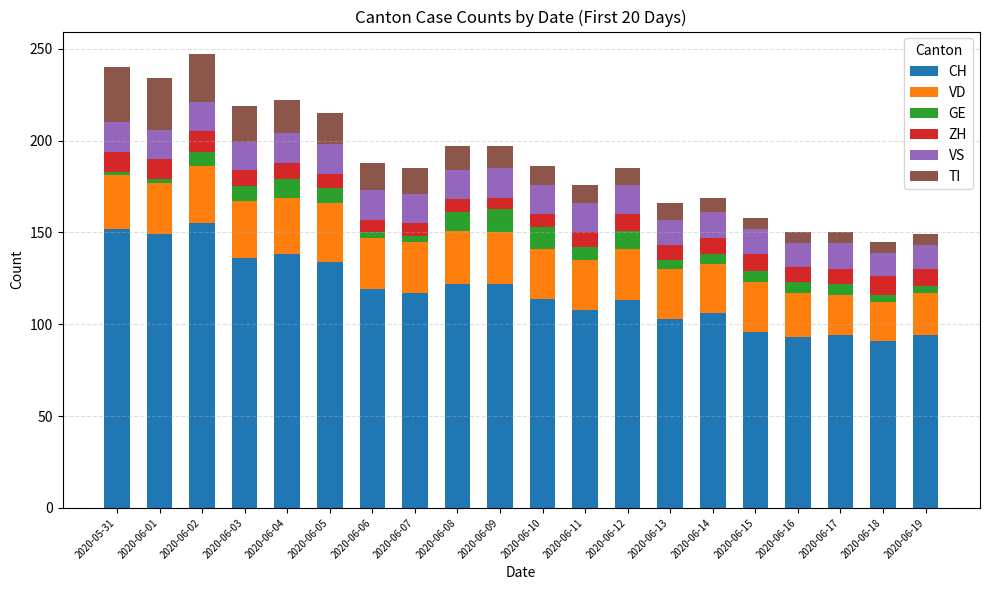

What is the total value across all series at 2020-06-16?

150